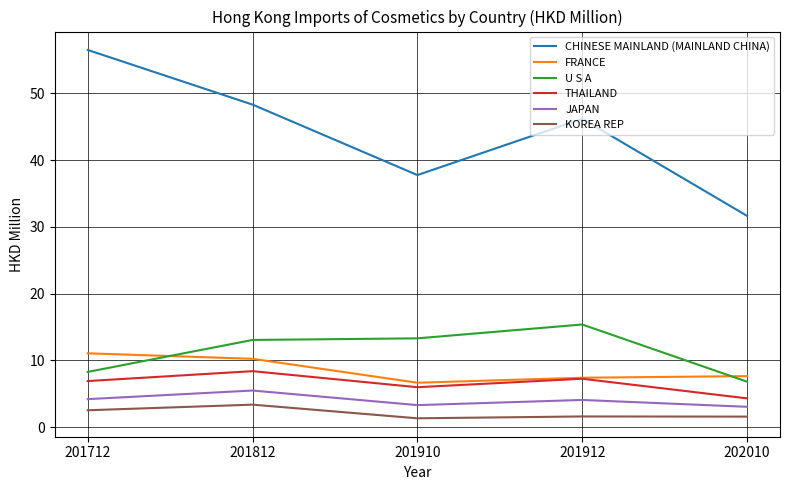

Is it true that JAPAN equals 1.3 at 201912?

False